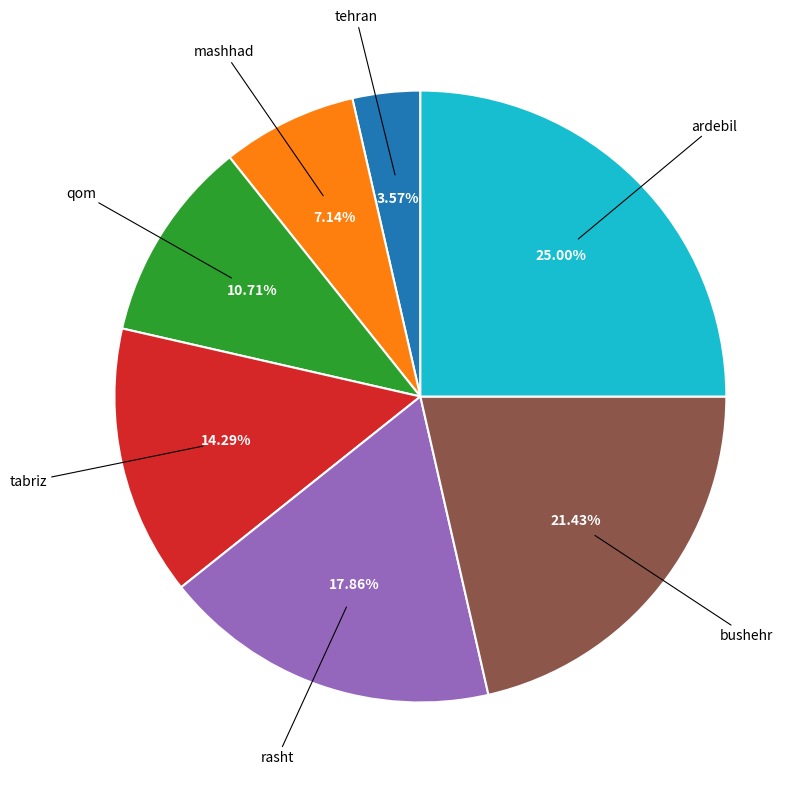

Is there a majority slice in this chart?

No